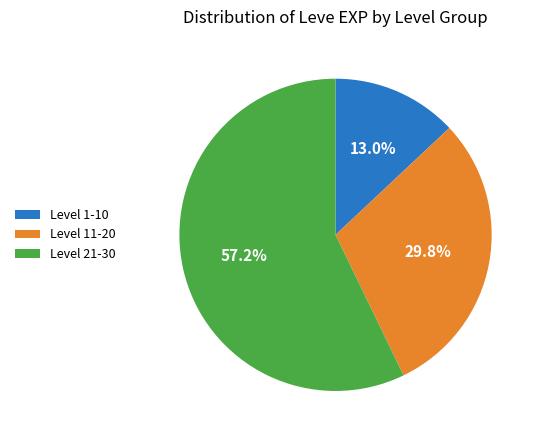

What is the total percentage of Level 1-10 and Level 21-30?

70.2%